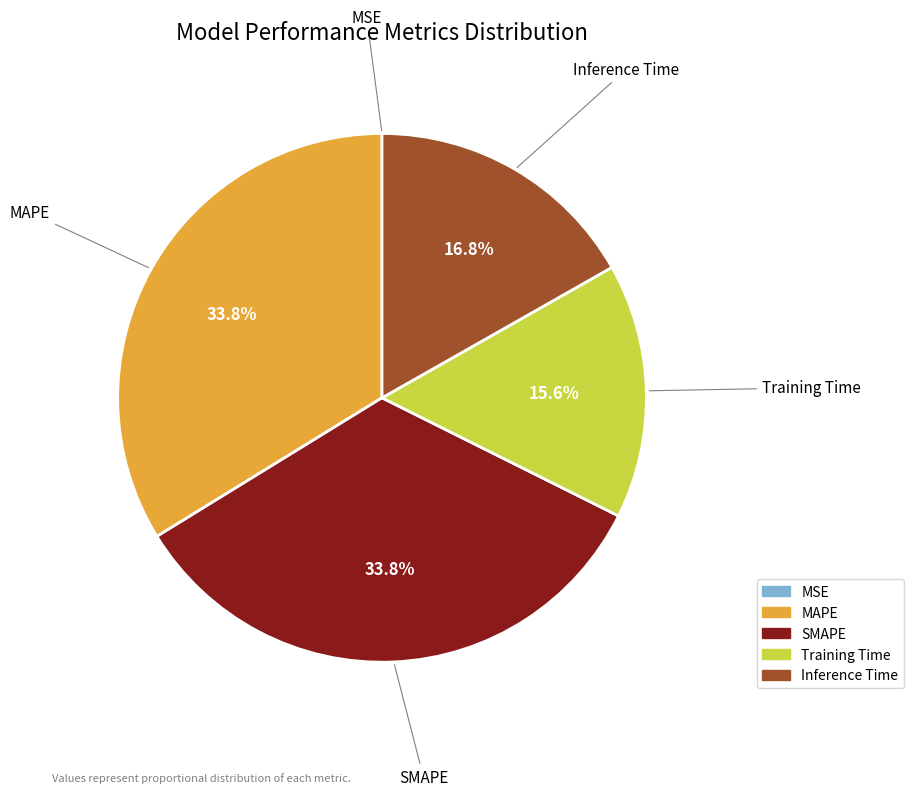

True or false: MAPE accounts for 34% of the total.

True